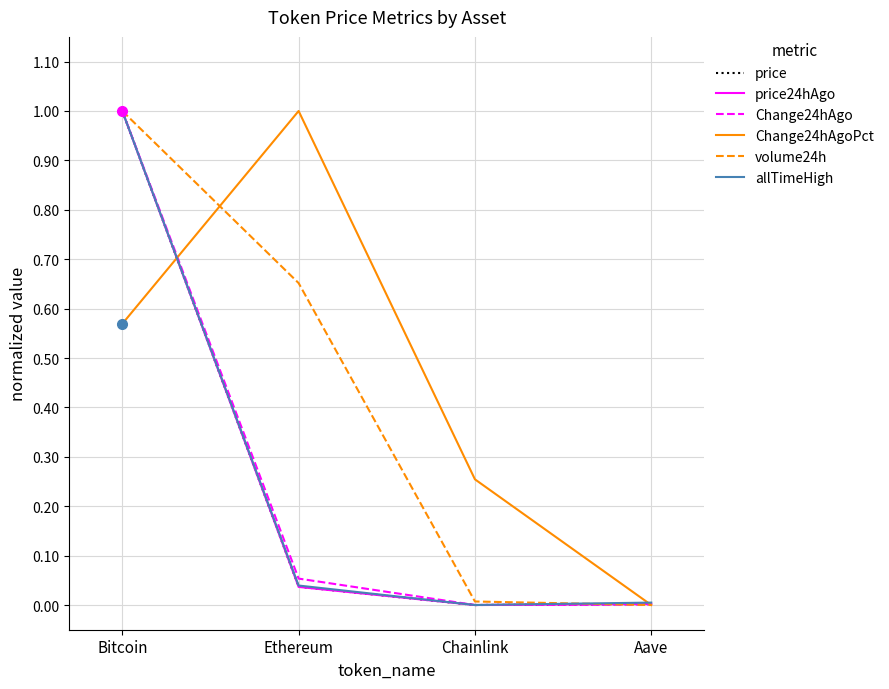

What is the difference between the price values at Ethereum and Bitcoin?

1.0